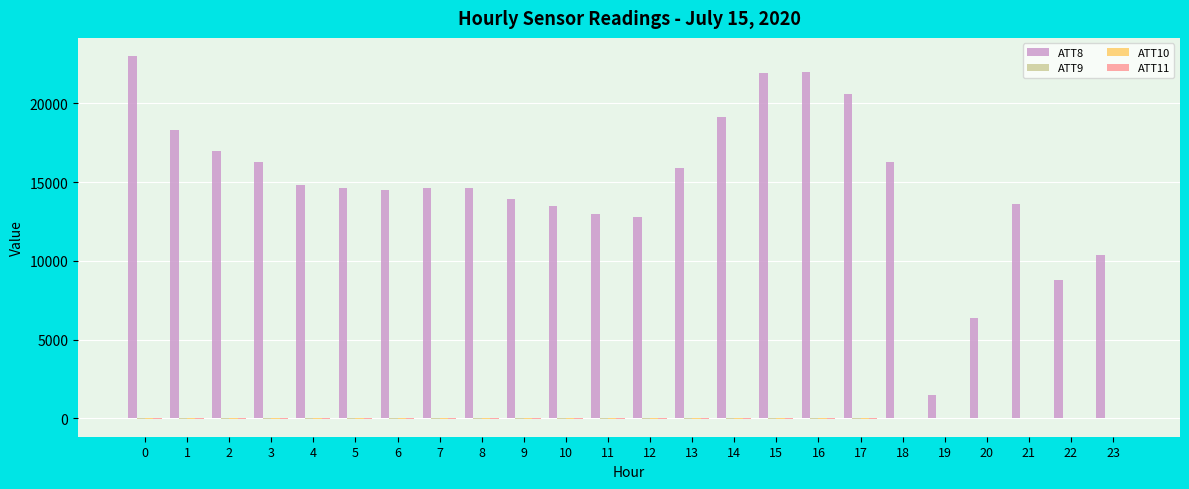

The ATT8 series shows 23000.0 at 0. True or false?

True